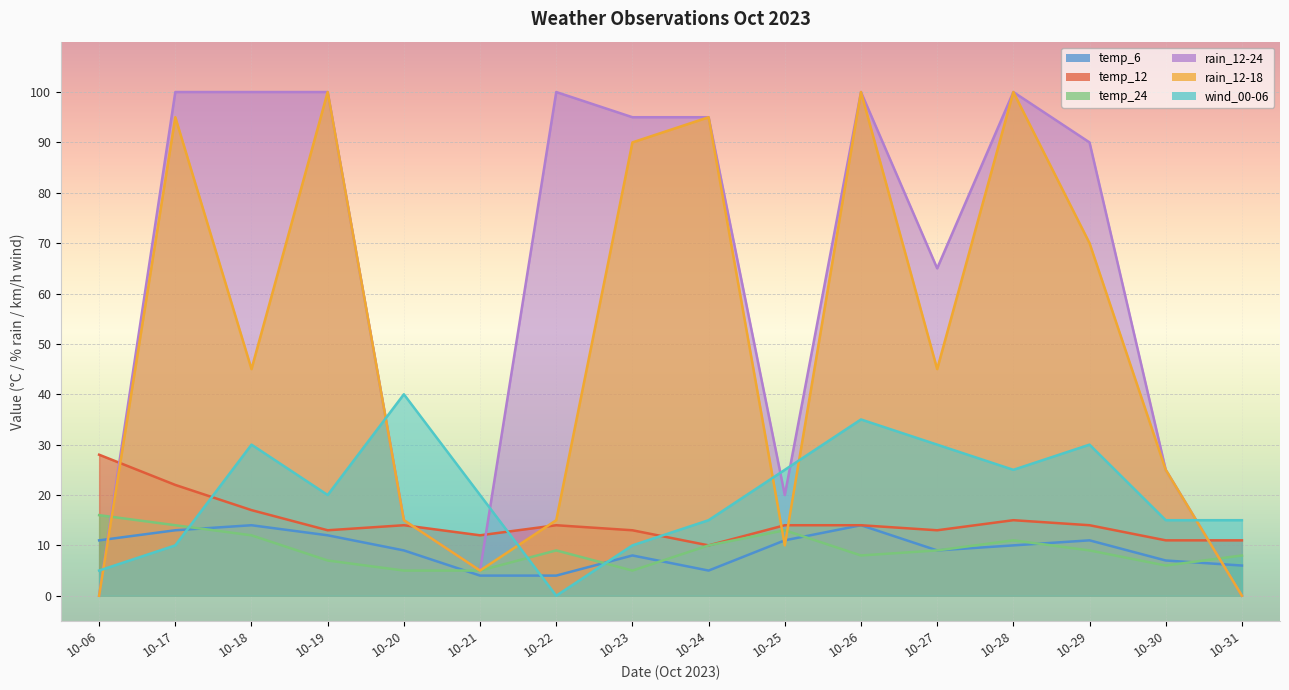

Which category has the lowest value in the temp_12 series?

10-24